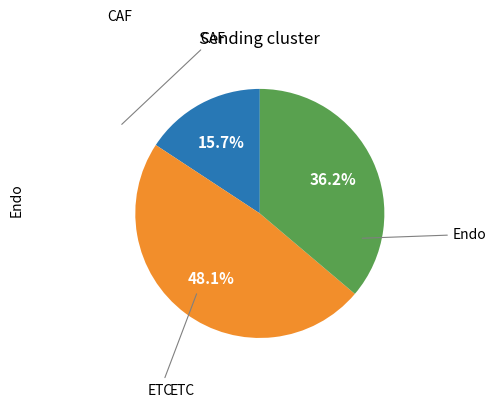

How many segments does this pie chart have?

3